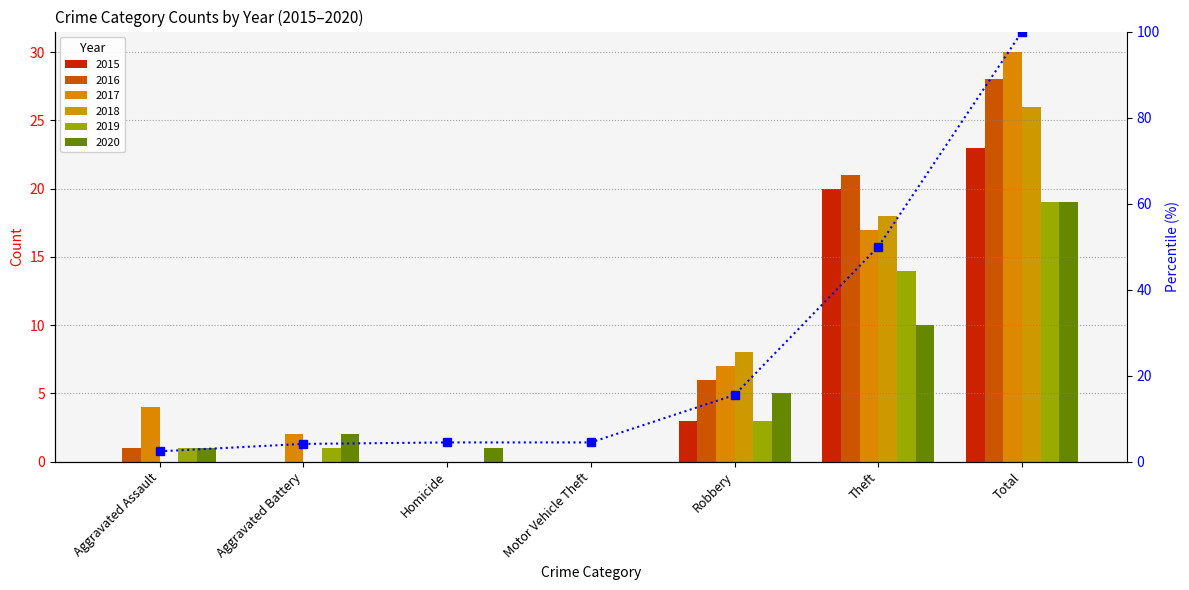

Reading left to right, extract all data points from this chart.

2.4	4.1	4.5	4.5	15.5	50.0	100.0